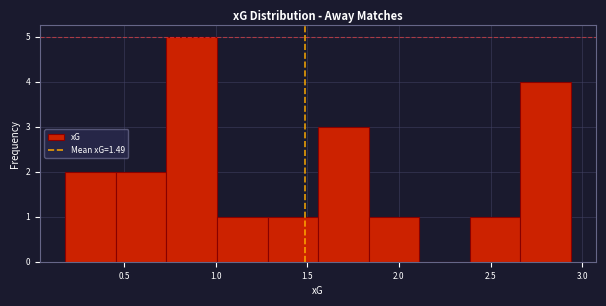

What is the height of the bar covering 2.40 to 2.65 on the x-axis? Neither the bar edges nor the heights are printed on the chart, so give them approximately, as read against the axes.

1